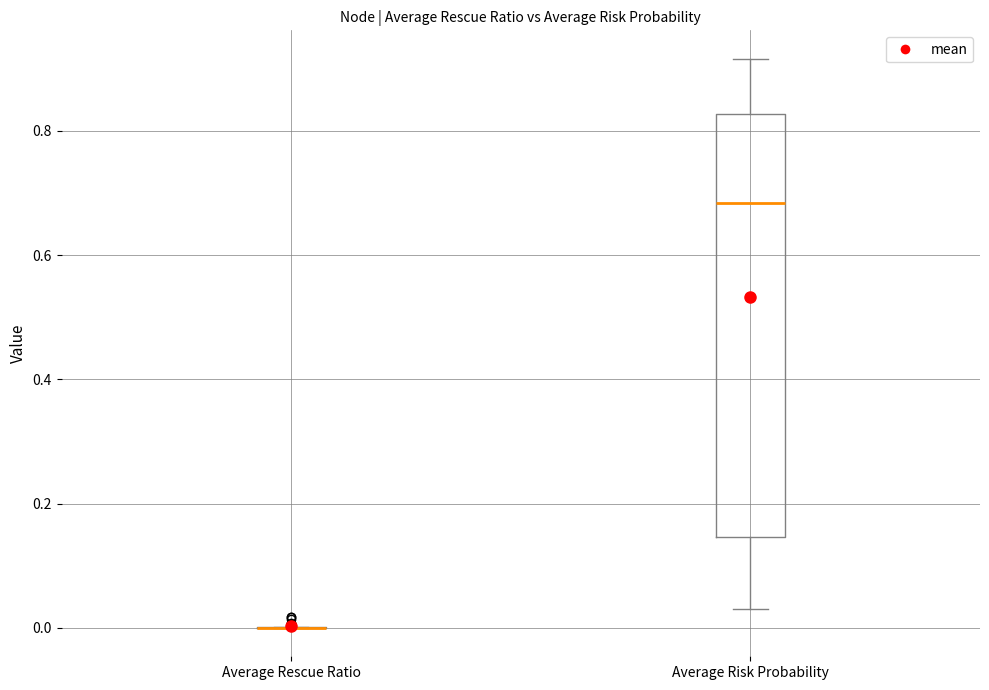

Reading left to right, transcribe this box plot: for each box, give where its median line is, the range the box spans, and where its two whiskers end, as read against the y-axis. The values are not printed on the chart, so give them approximately, as read against the axis.

Average Rescue Ratio: box collapsed to a line at 0.00, whiskers 0.00 to 0.00
Average Risk Probability: median 0.68, box 0.14 to 0.82, whiskers 0.04 to 0.92